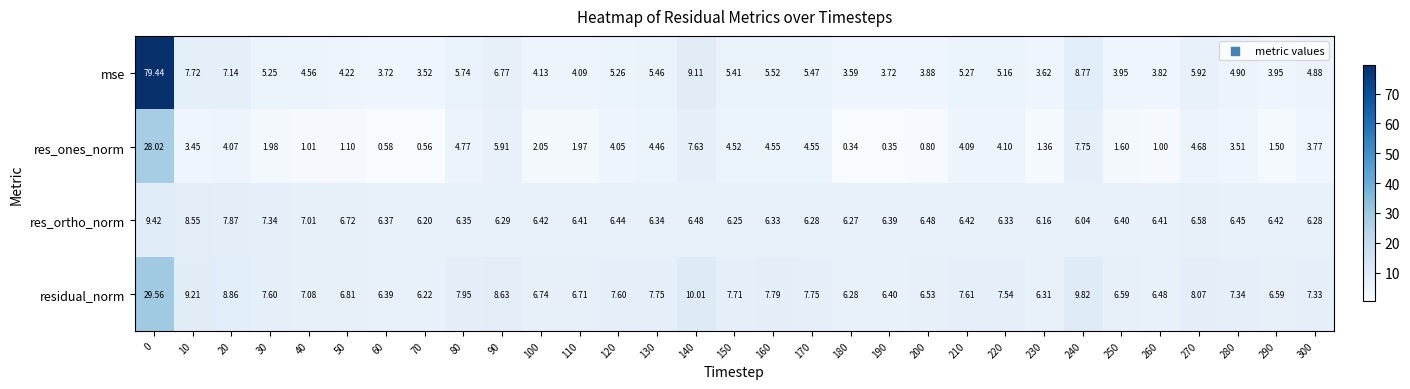

Which series has the widest spread of values?

mse